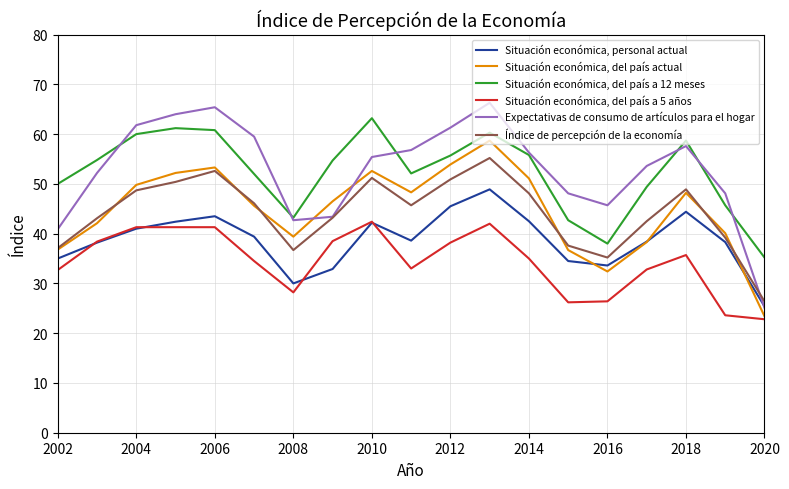

After their last crossing, which series has the higher values: Situación económica, del país actual or Expectativas de consumo de artículos para el hogar?

Expectativas de consumo de artículos para el hogar